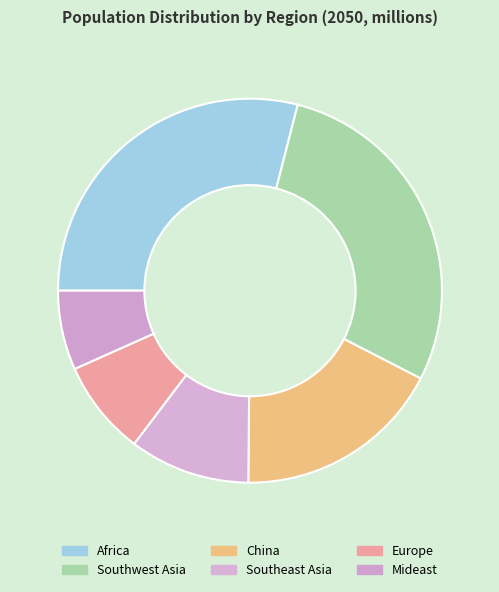

Is the sum of Southeast Asia and Mideast greater than half?

No